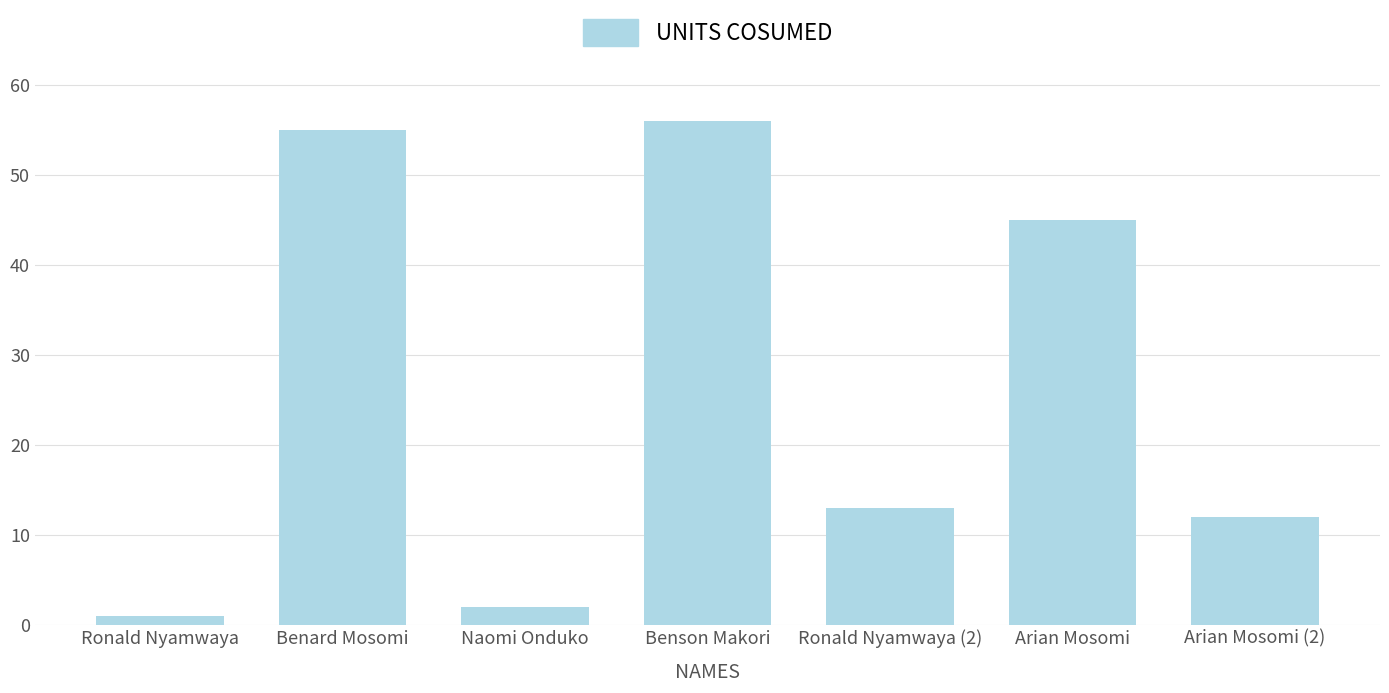

What is the label of the 5th bar from the left?

Ronald Nyamwaya (2)